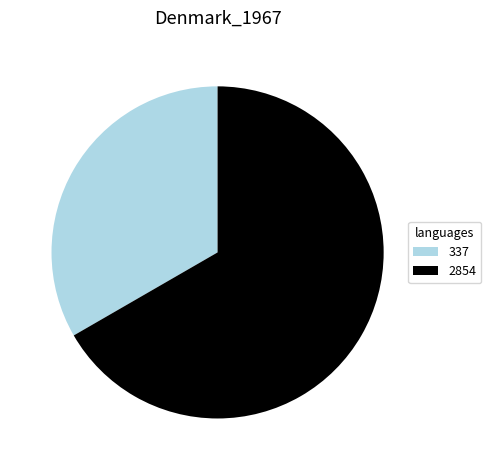

Which has a higher value, 337 or 2854?

2854